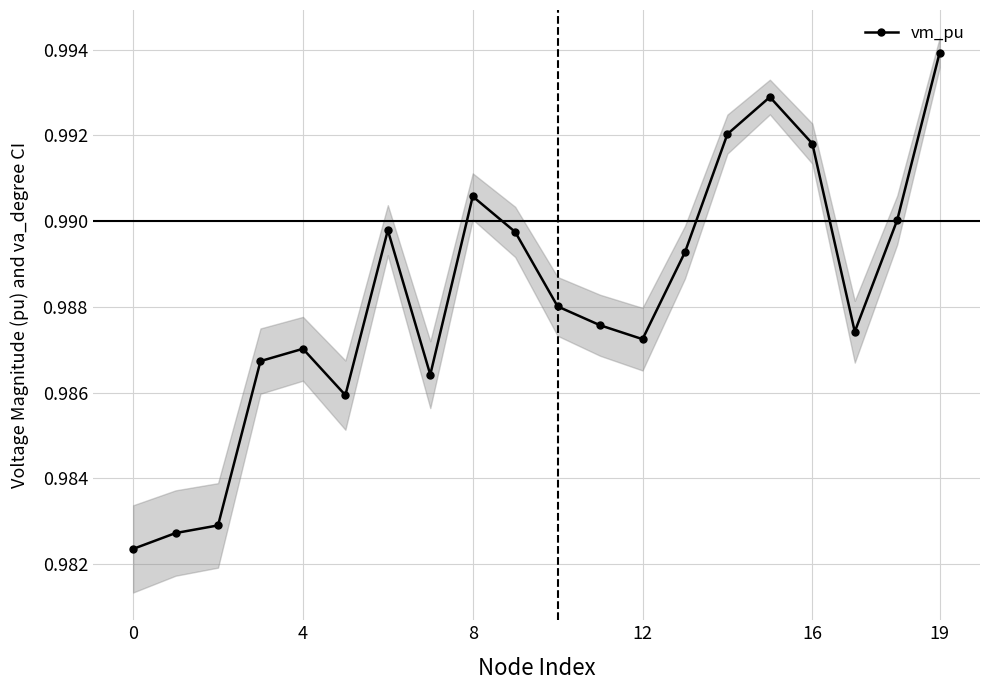

True or false: vm_pu has more than 2 interior local peaks.

True